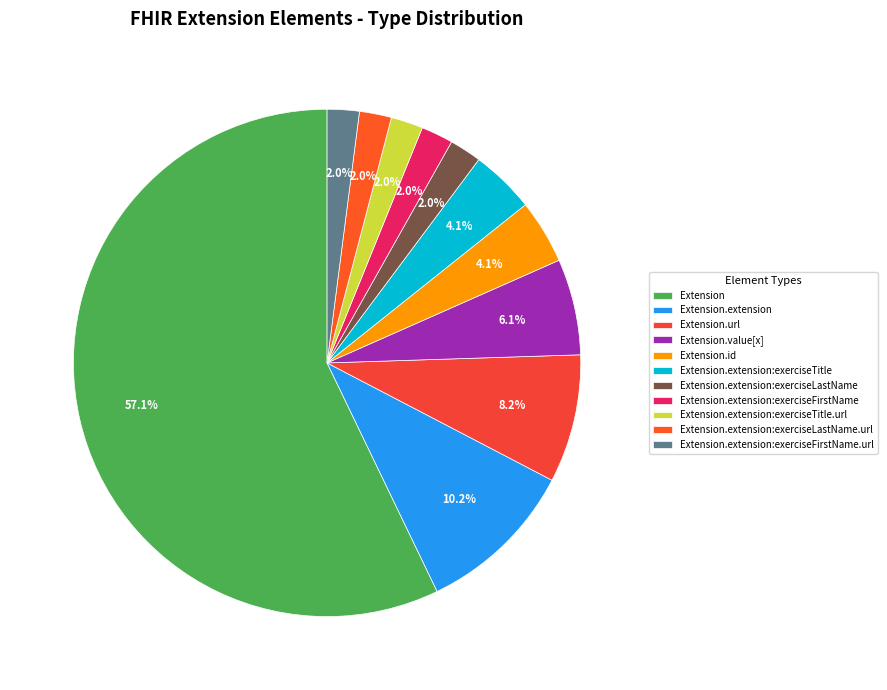

Is there any slice that represents more than half of the pie?

Yes